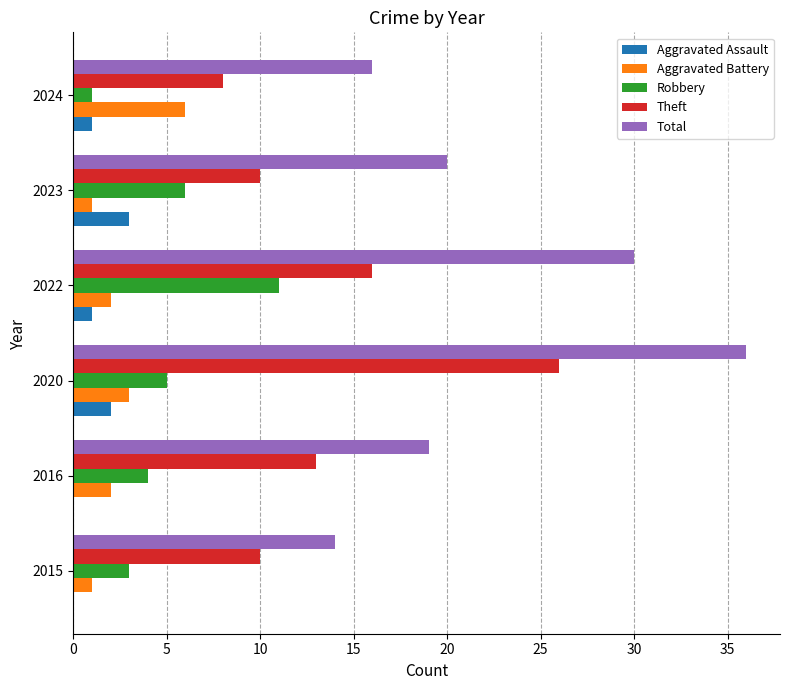

What is the total value across all series at 2023?

40